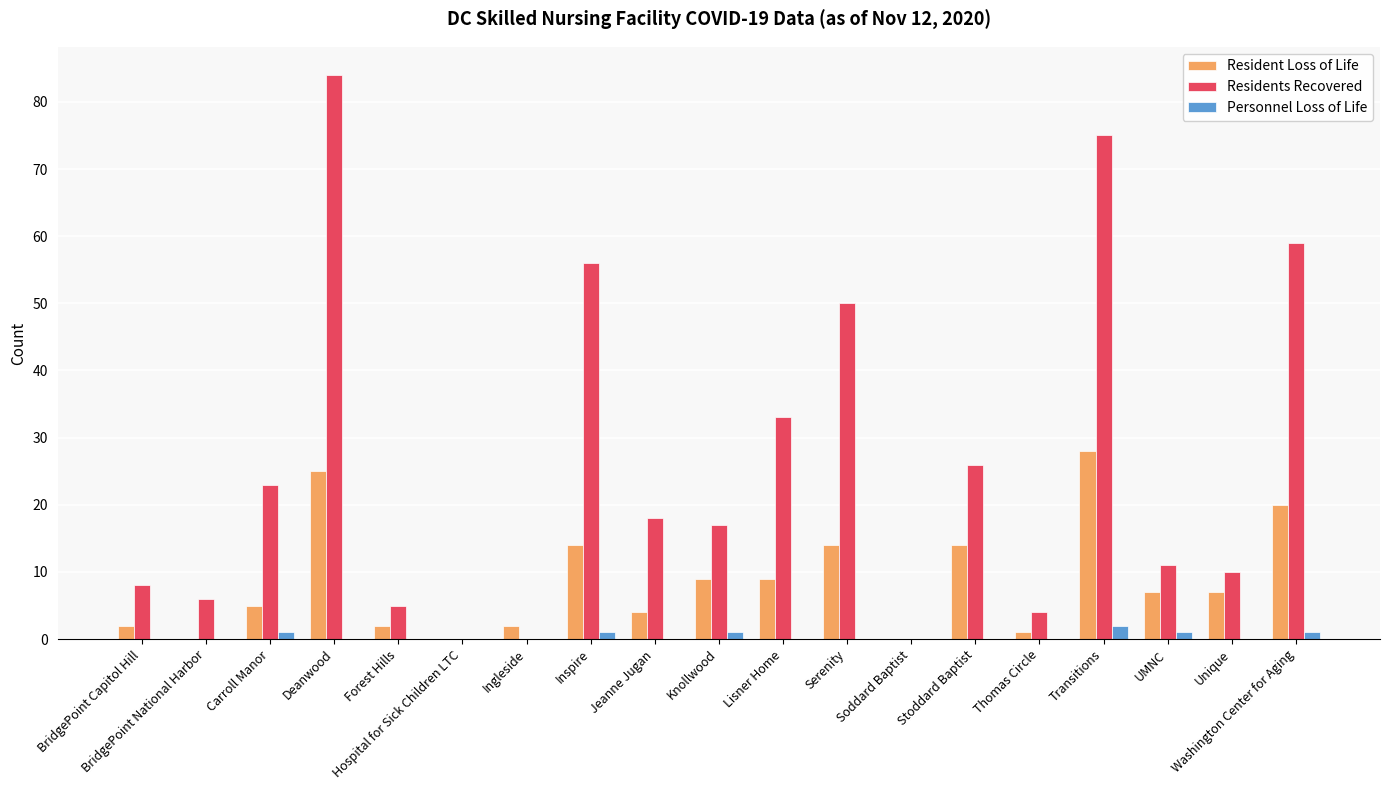

Which series has the largest total across all categories?

Residents Recovered